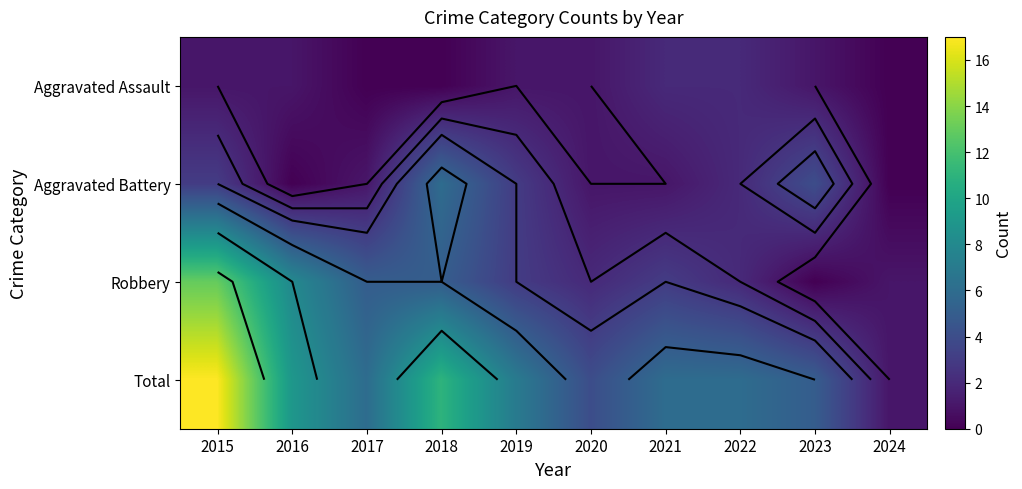

Between 2015 and 2021, which series saw the biggest shift?

Total